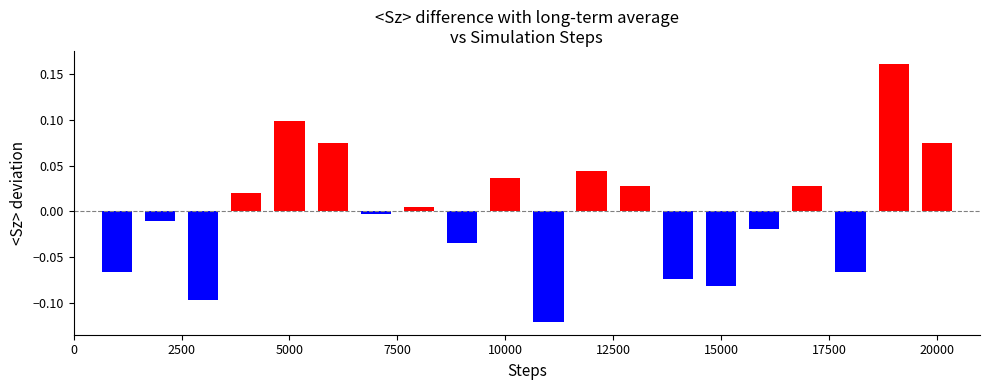

What is the difference between the maximum and minimum values?

0.3